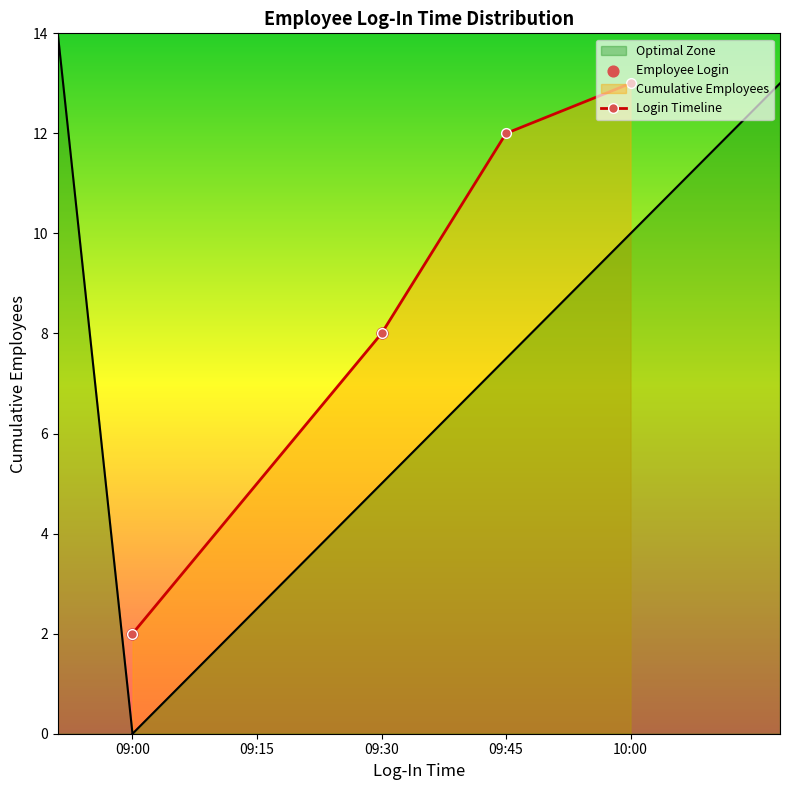

What is the value of the Login Timeline point at the 4th from the left?

13